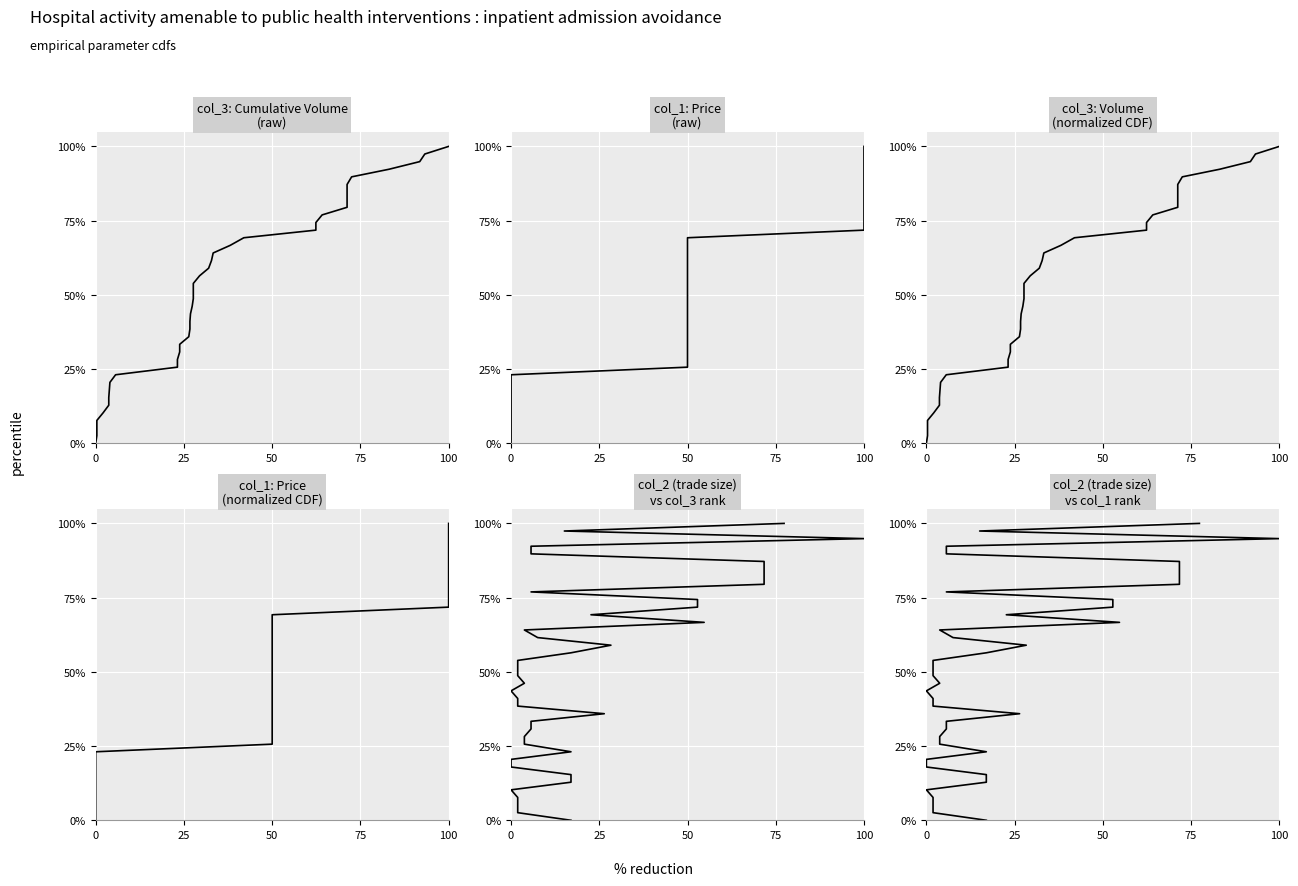

True or false: col_3: Volume
(normalized CDF) and col_3: Cumulative Volume
(raw) cross at least once.

False